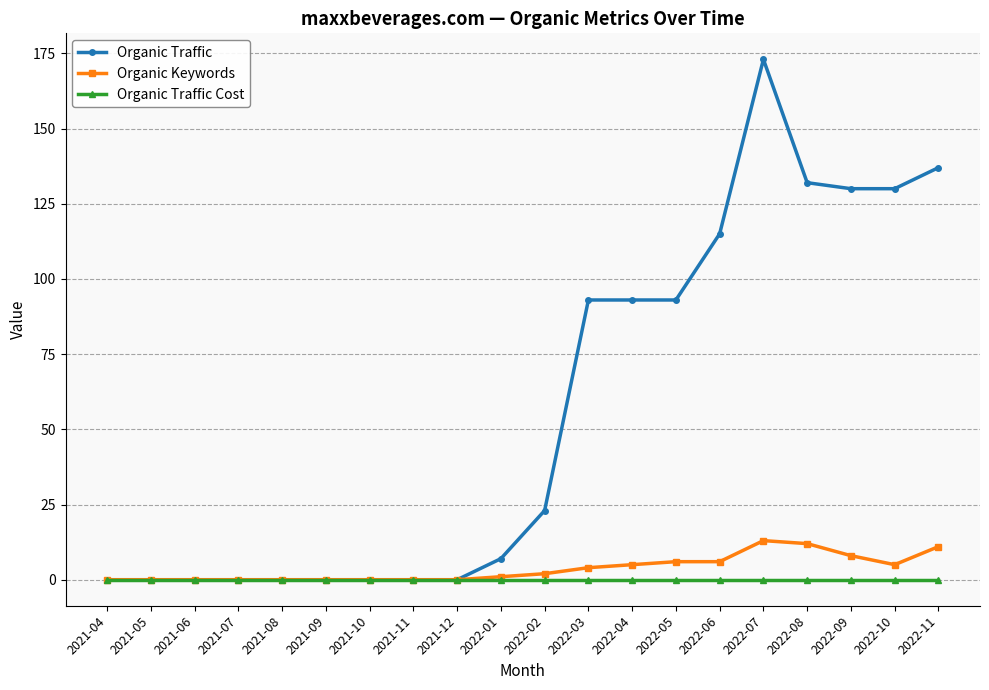

Reading right to left, transcribe all the data shown in this chart.

Organic Traffic: 2022-11=137	2022-10=130	2022-09=130	2022-08=132	2022-07=173	2022-06=115	2022-05=93	2022-04=93	2022-03=93	2022-02=23	2022-01=7	2021-12=0	2021-11=0	2021-10=0	2021-09=0	2021-08=0	2021-07=0	2021-06=0	2021-05=0	2021-04=0
Organic Keywords: 2022-11=11	2022-10=5	2022-09=8	2022-08=12	2022-07=13	2022-06=6	2022-05=6	2022-04=5	2022-03=4	2022-02=2	2022-01=1	2021-12=0	2021-11=0	2021-10=0	2021-09=0	2021-08=0	2021-07=0	2021-06=0	2021-05=0	2021-04=0
Organic Traffic Cost: 2022-11=0	2022-10=0	2022-09=0	2022-08=0	2022-07=0	2022-06=0	2022-05=0	2022-04=0	2022-03=0	2022-02=0	2022-01=0	2021-12=0	2021-11=0	2021-10=0	2021-09=0	2021-08=0	2021-07=0	2021-06=0	2021-05=0	2021-04=0